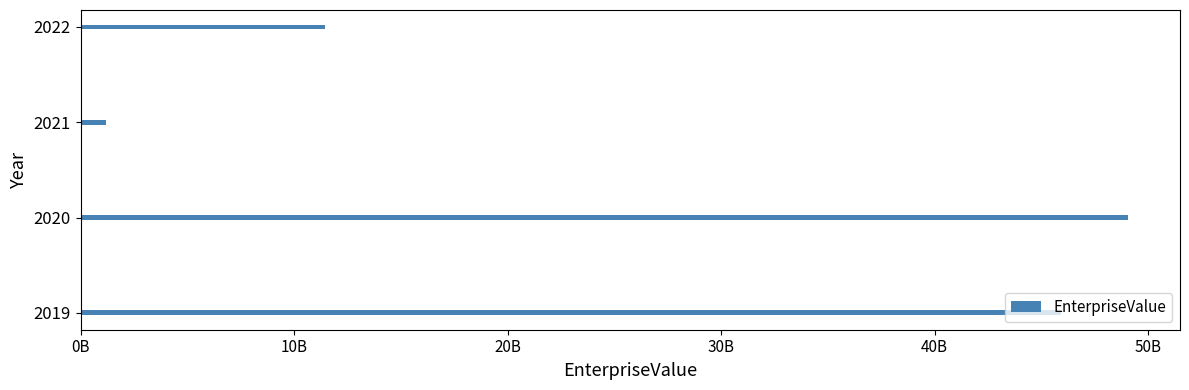

Are the bars horizontal?

Yes